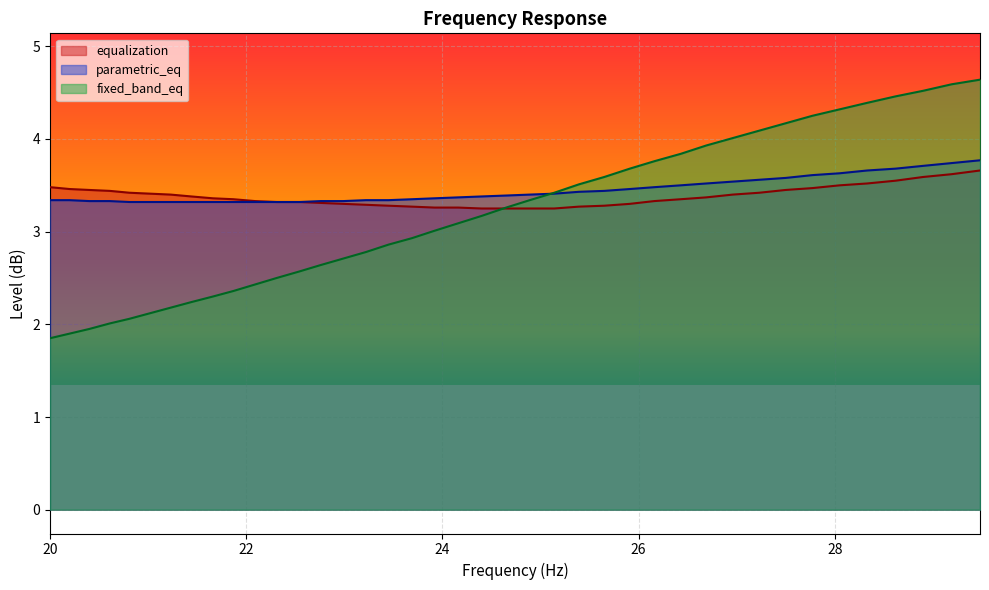

What position from the right is 27.77?

7